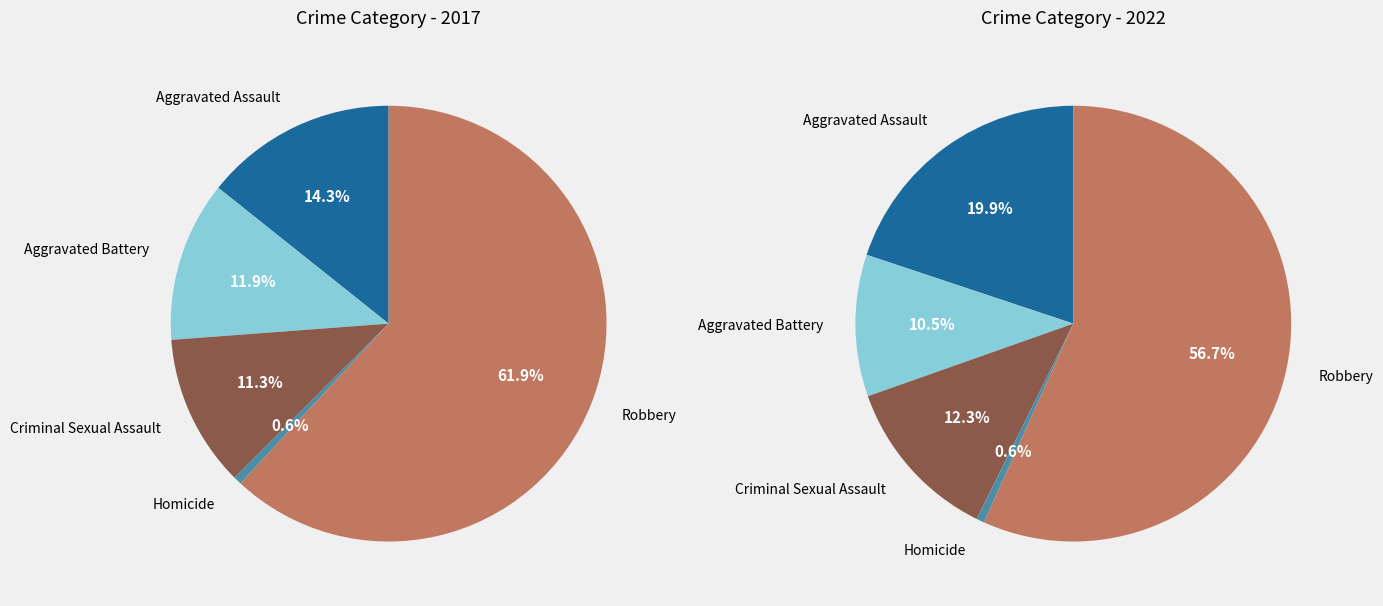

Which has a higher value, Robbery or Homicide?

Robbery